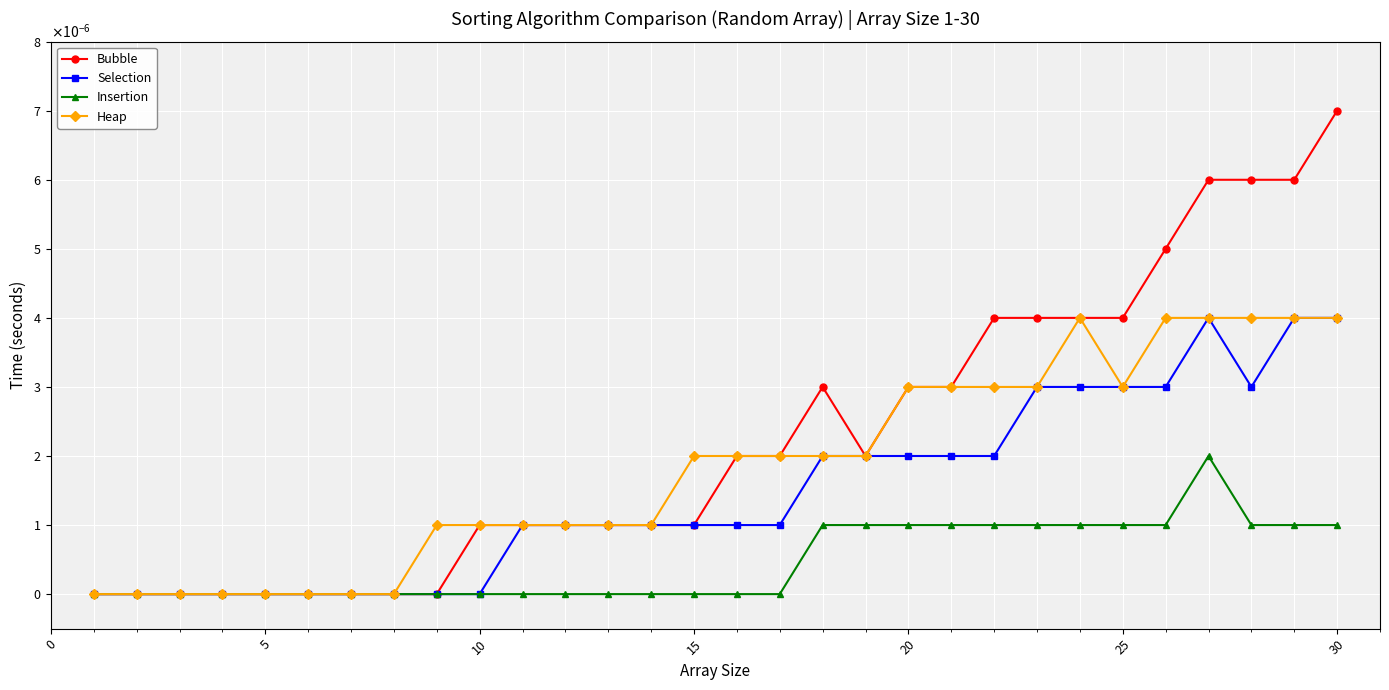

Is this an area chart (filled region under the line)?

No